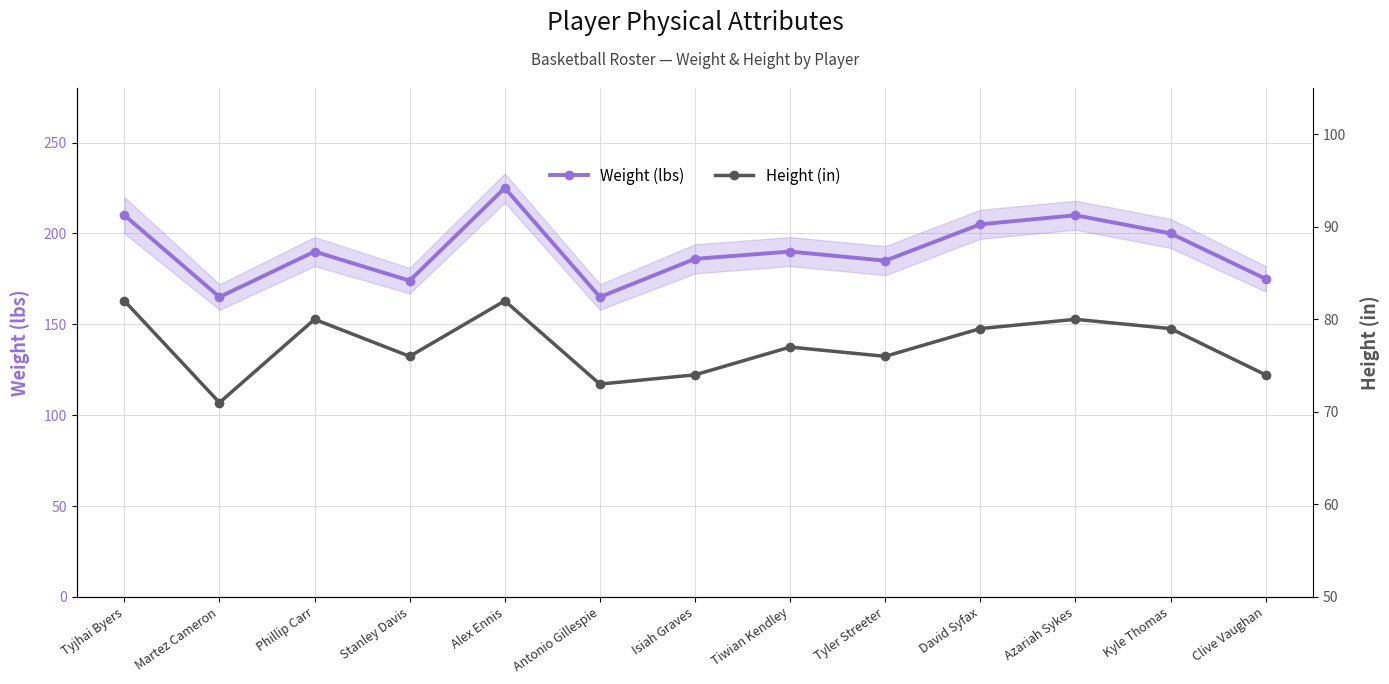

Where is the first local maximum for Height (in)?

Phillip Carr